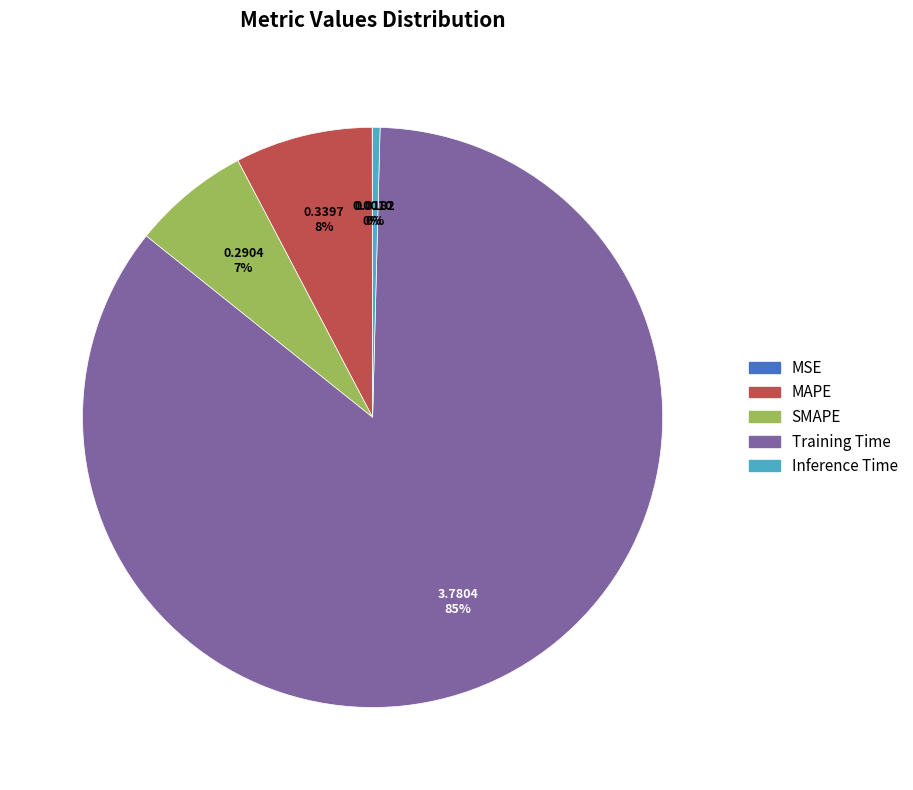

To the nearest percent, what is the difference between the largest and smallest slice percentages?

85%